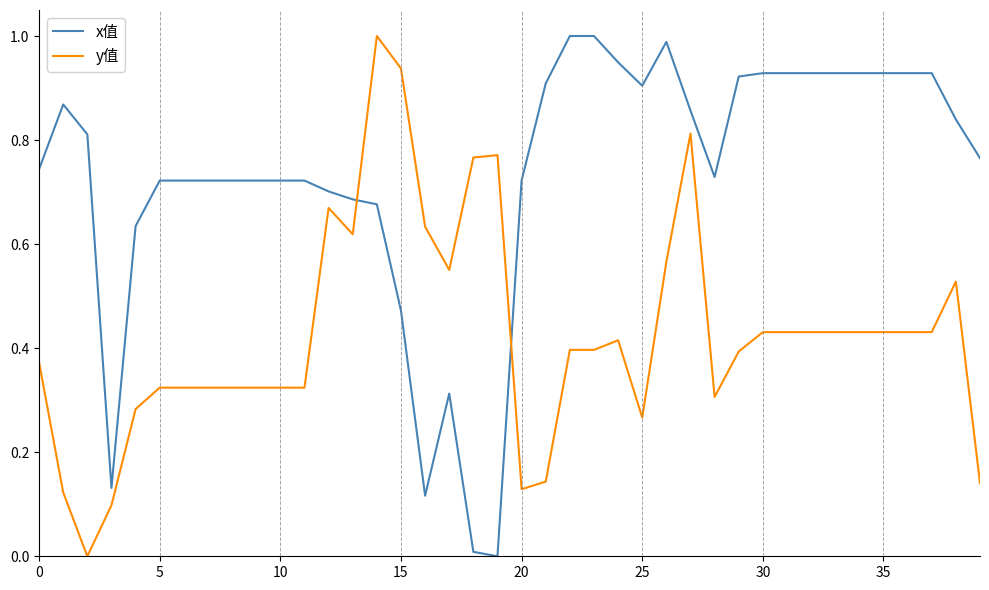

List the series in order of their overall mean, lowest first.

y值, x值